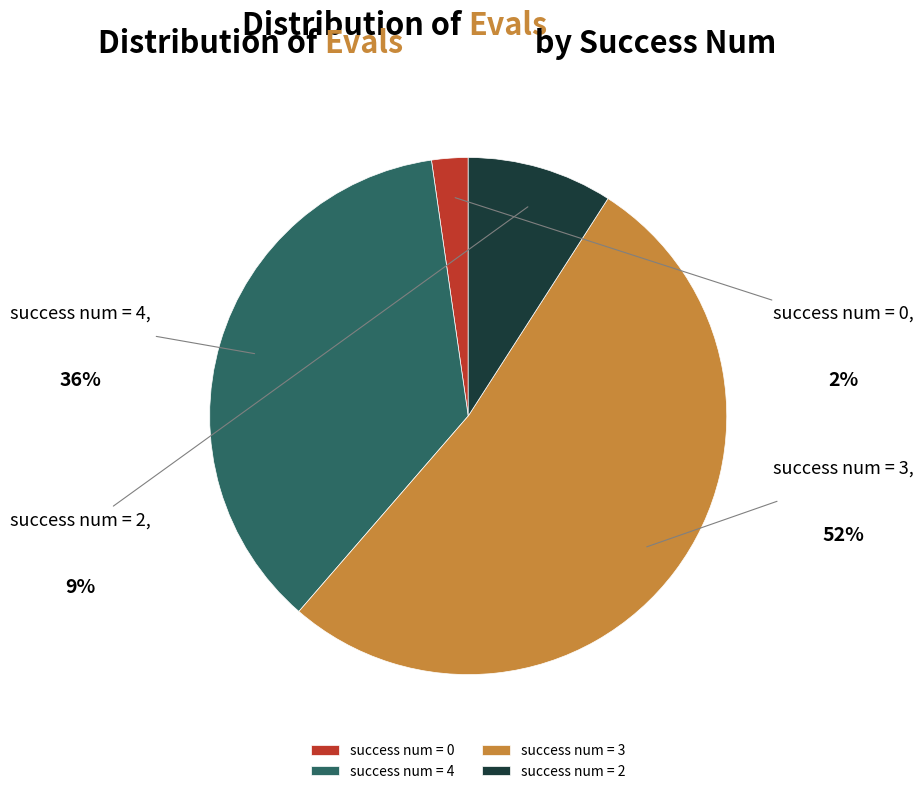

How many slices are in this pie chart?

4